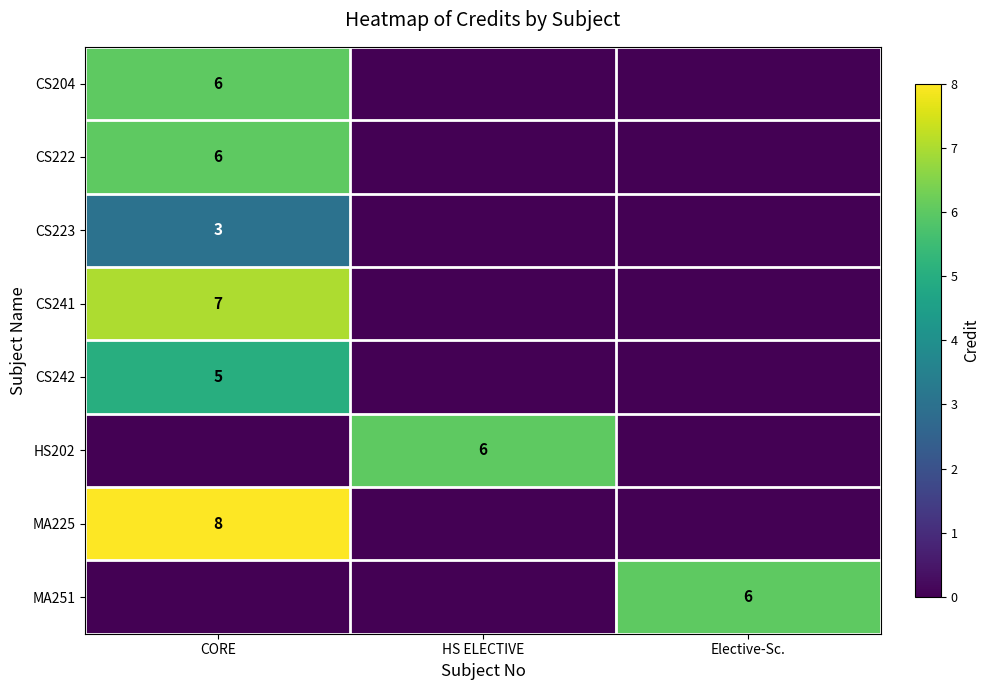

Count the number of categories in the chart.

3